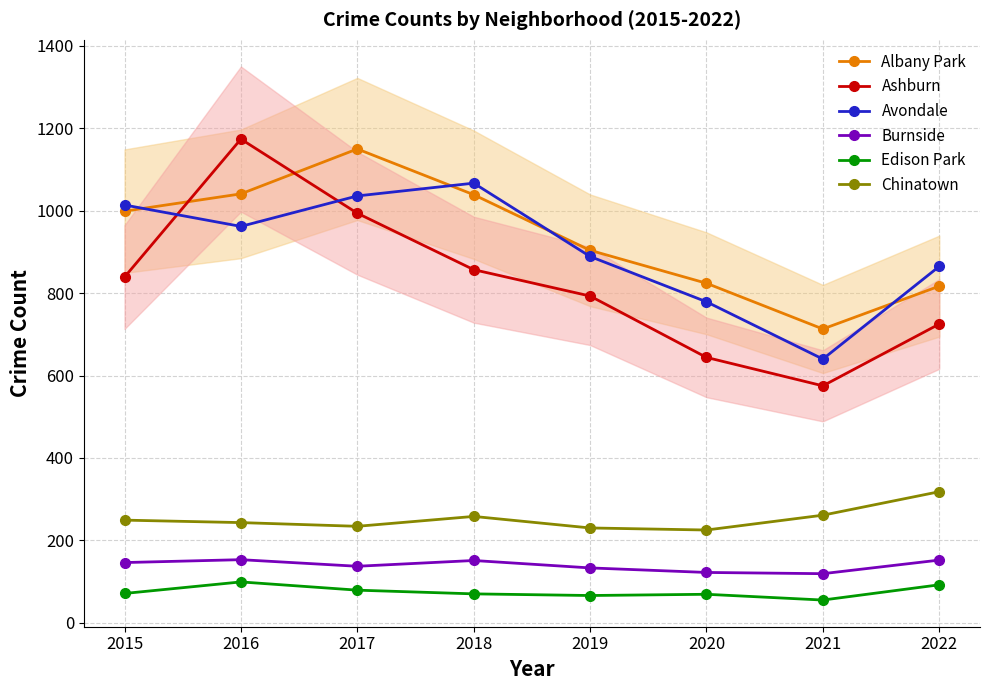

What is the smallest value displayed?

55